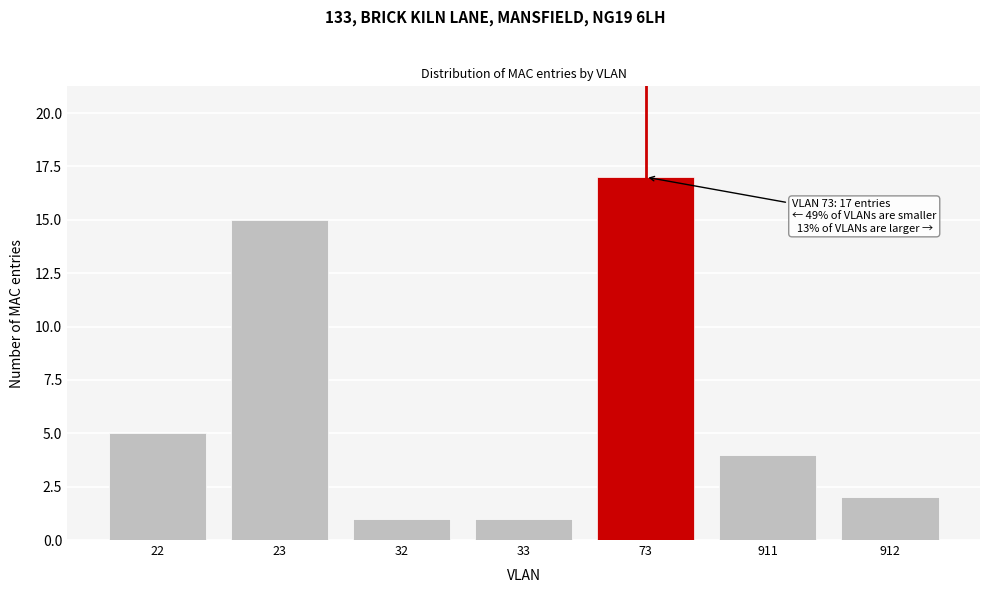

Reading left to right, extract all data points from this chart.

22=5	23=15	32=1	33=1	73=17	911=4	912=2